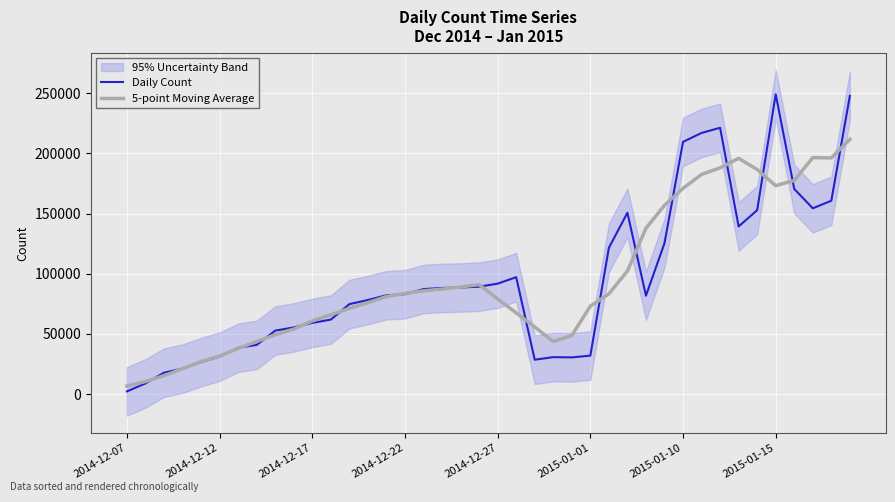

True or false: Daily Count and 5-point Moving Average intersect in this chart.

True